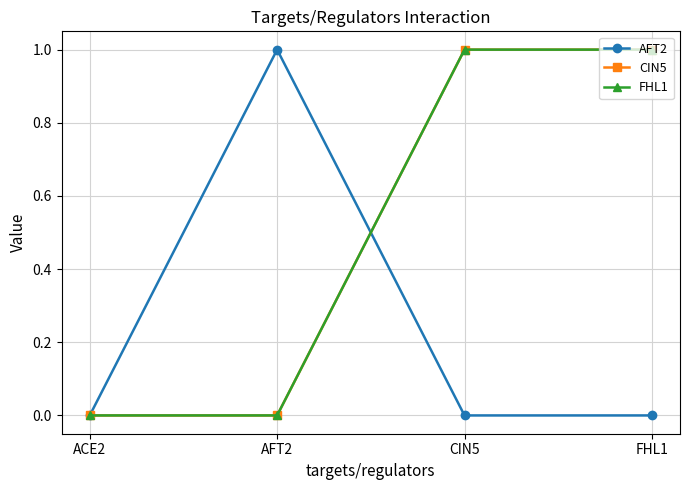

Where is the first local maximum for AFT2?

AFT2